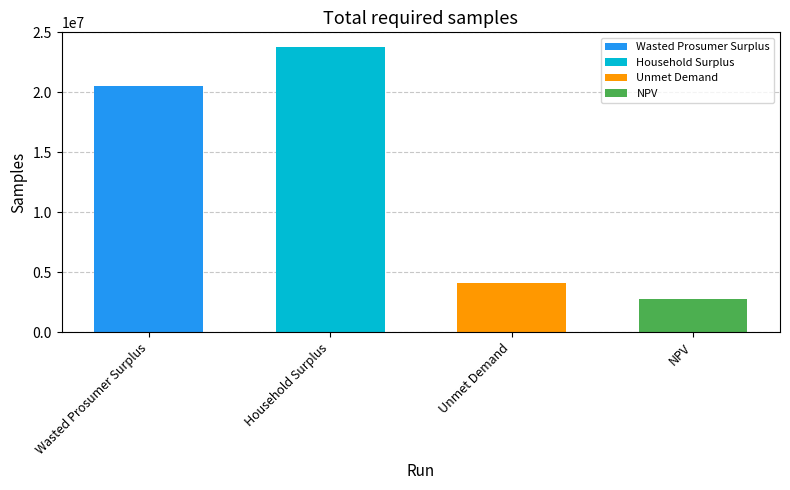

Which category has the highest value across all series?

Household Surplus